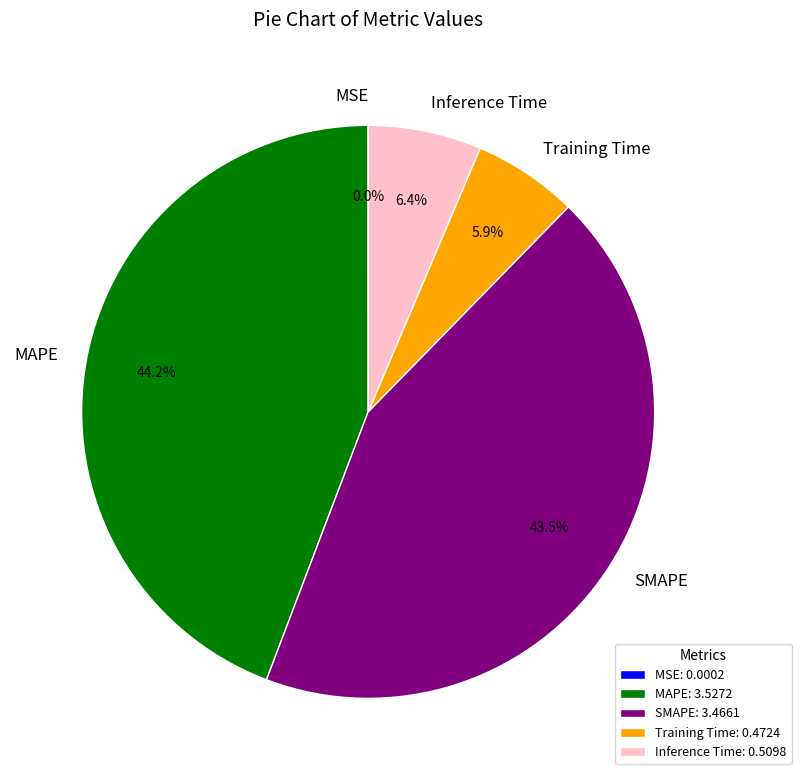

The MAPE slice represents 44% of the pie. True or false?

True